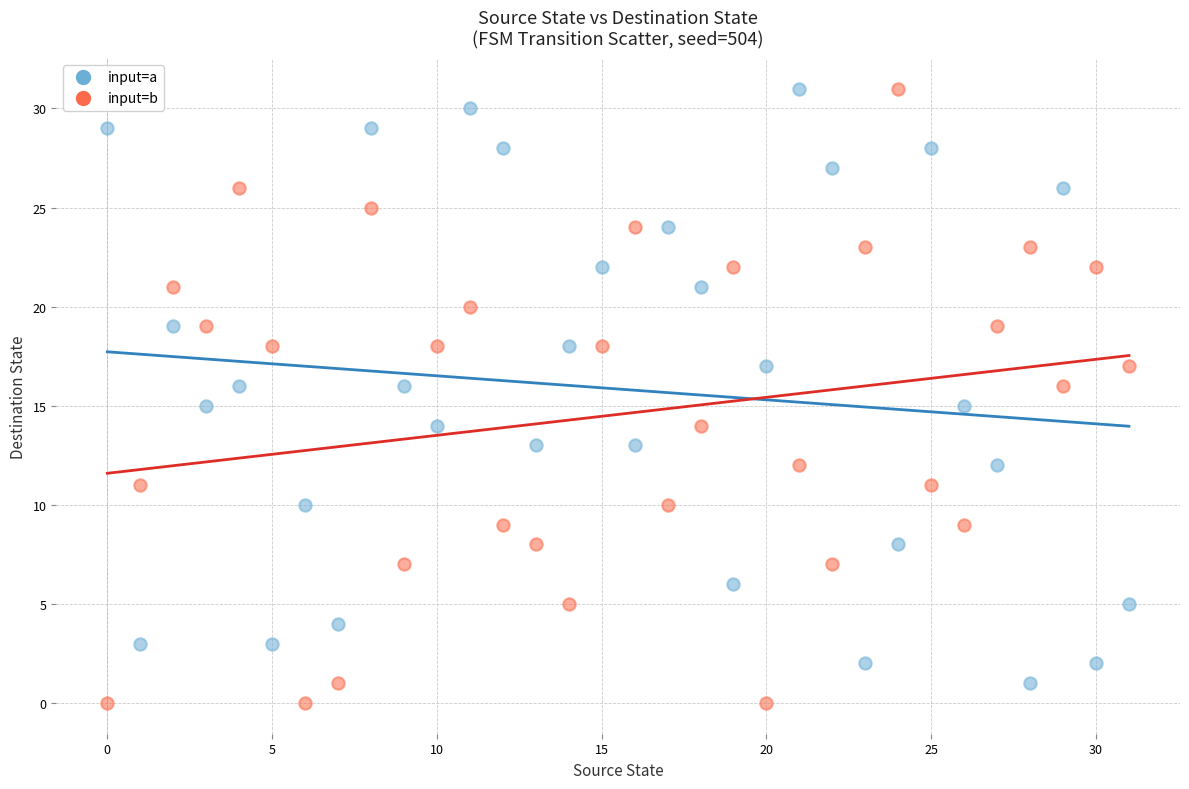

Across all data points, what is the range of Y values (max minus min)?

31